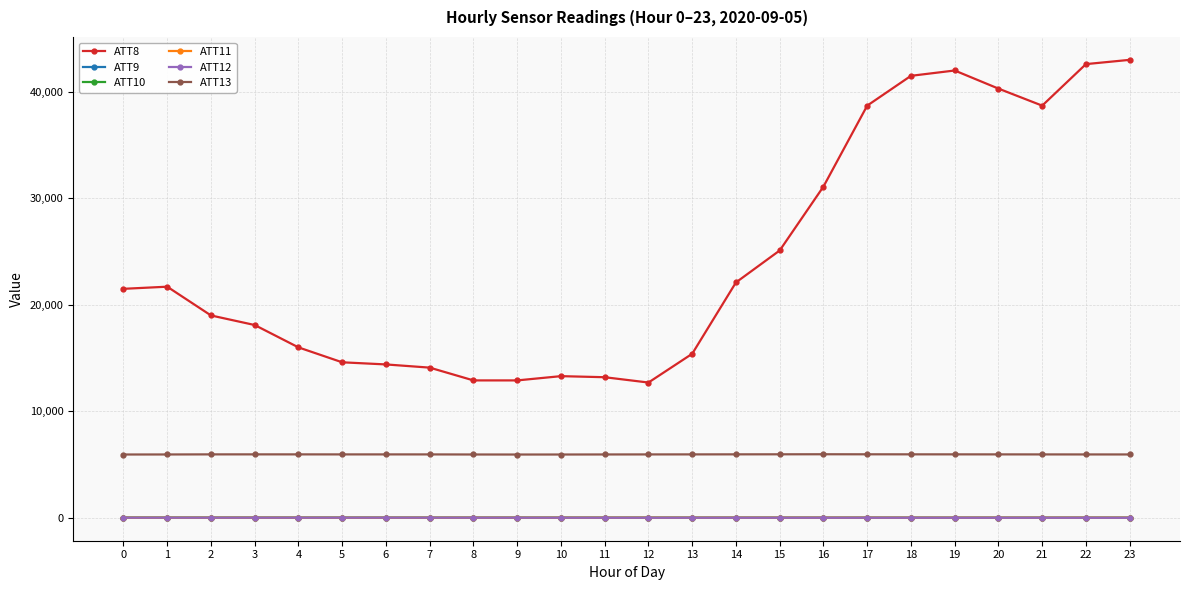

What are all the series names shown in the legend?

ATT8, ATT9, ATT10, ATT11, ATT12, ATT13